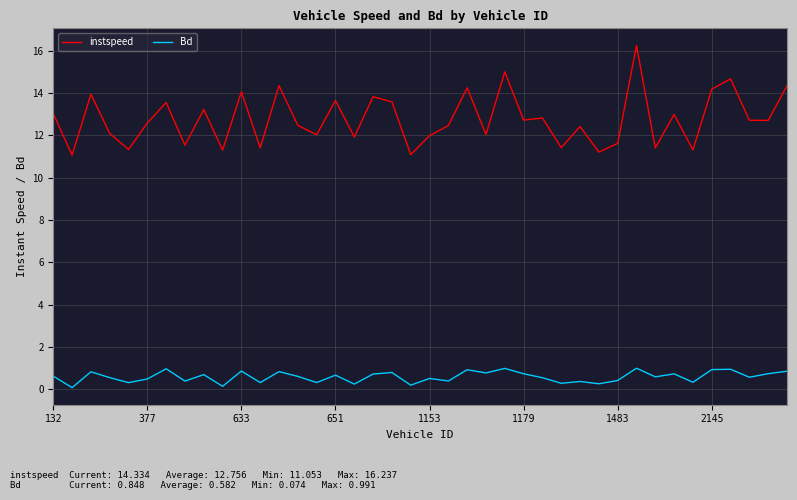

True or false: Bd and instspeed intersect in this chart.

False